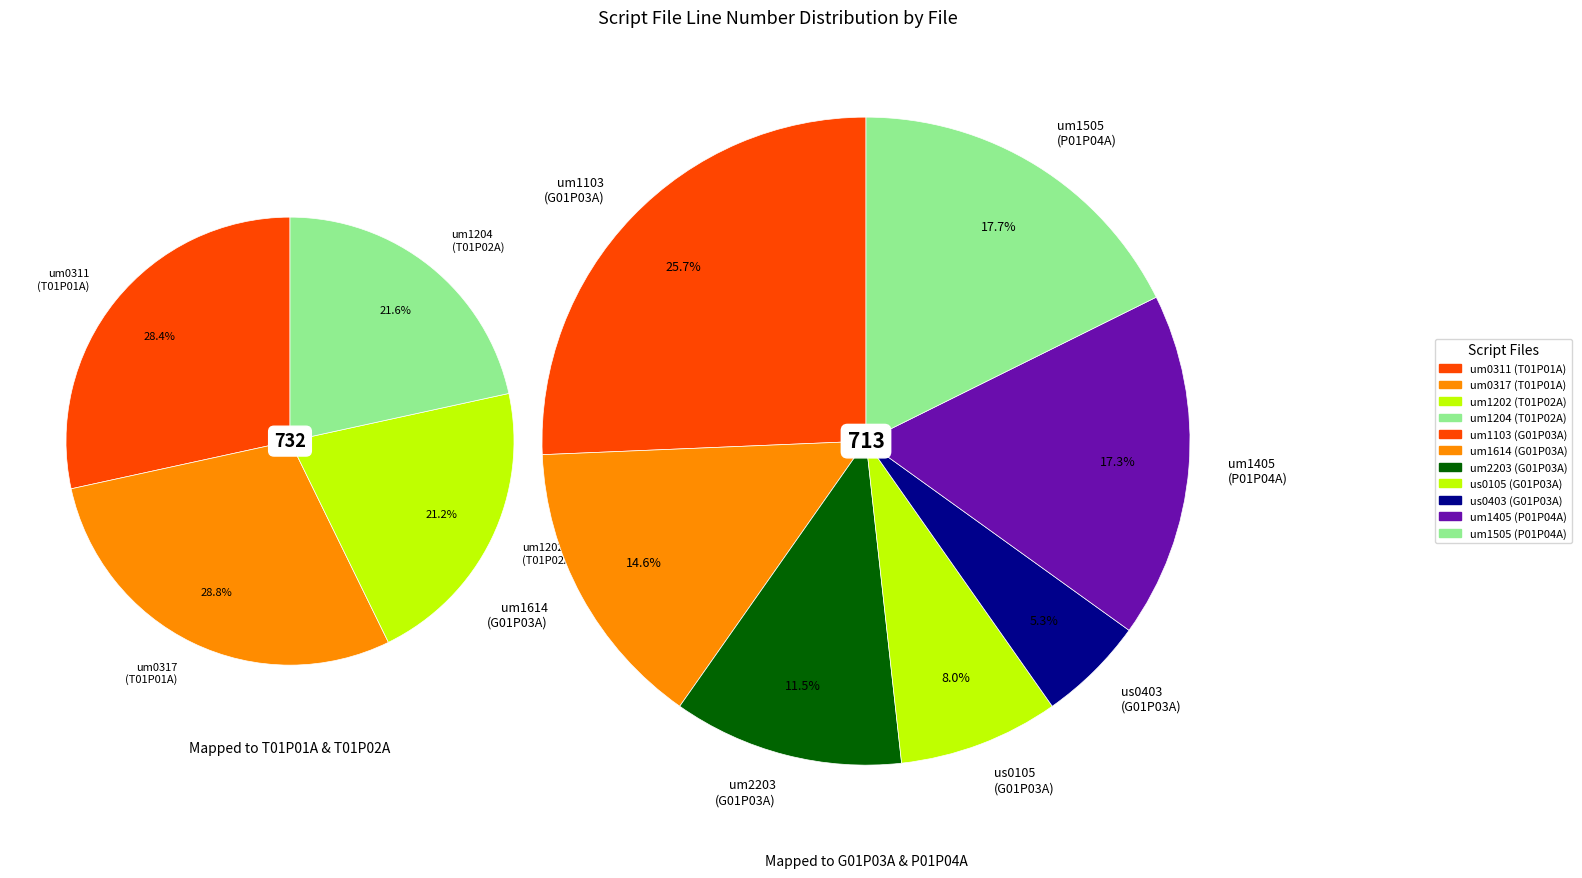

Approximately how many times larger is the value at SCRIPT/G01P03A/us0403.ssb compared to SCRIPT/P01P04A/um1405.ssb?

0.3